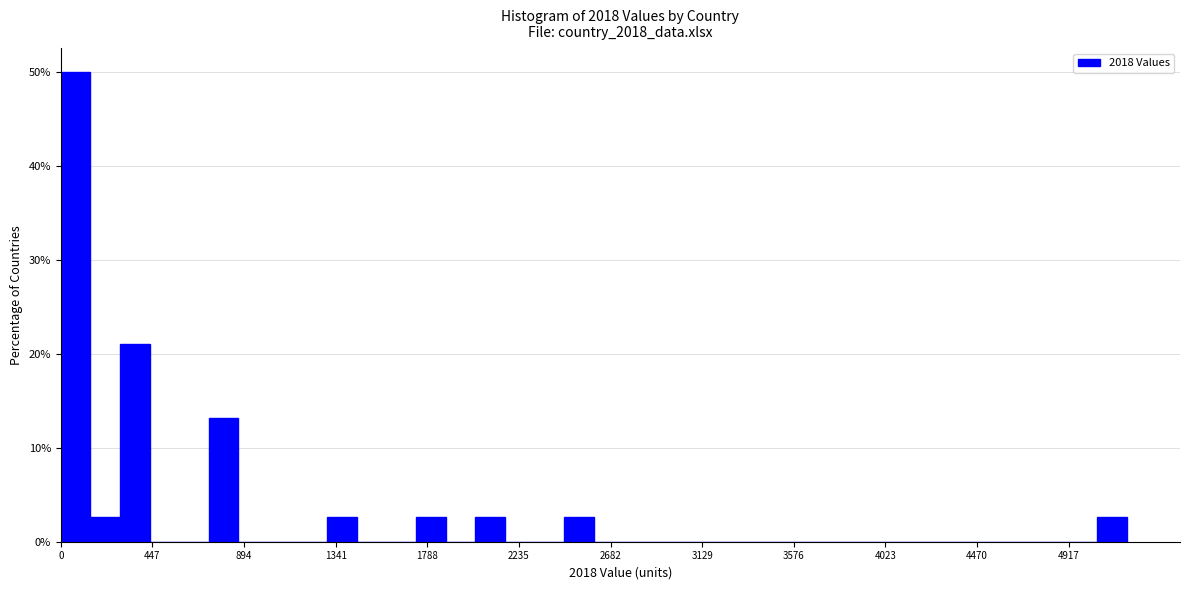

Around what value on the x-axis is the tallest bar? Give the approximate position of its centre, as read against the axis.

50